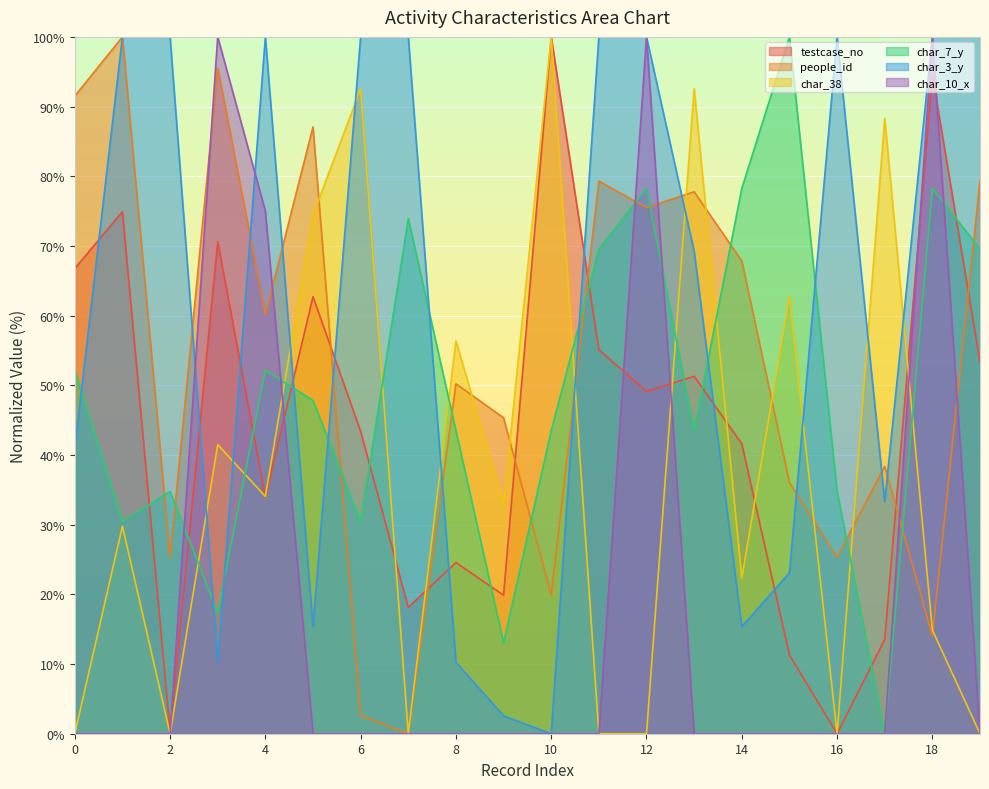

At which label is people_id closest to 50?

8